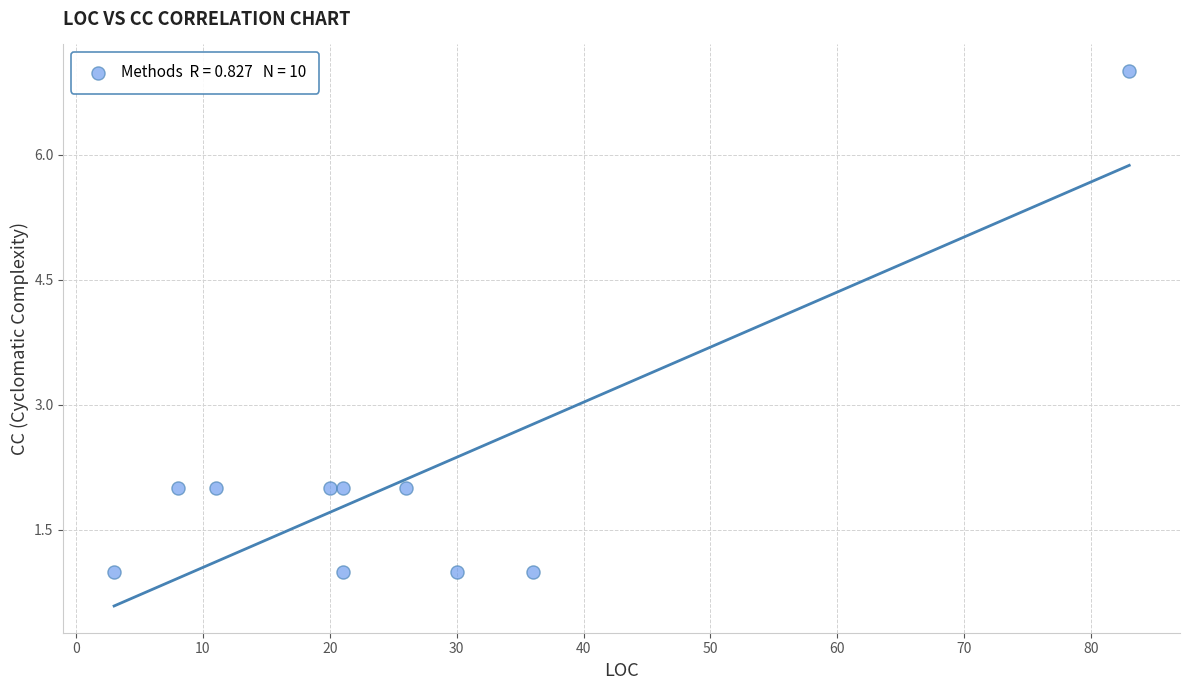

What is the average X value?

26